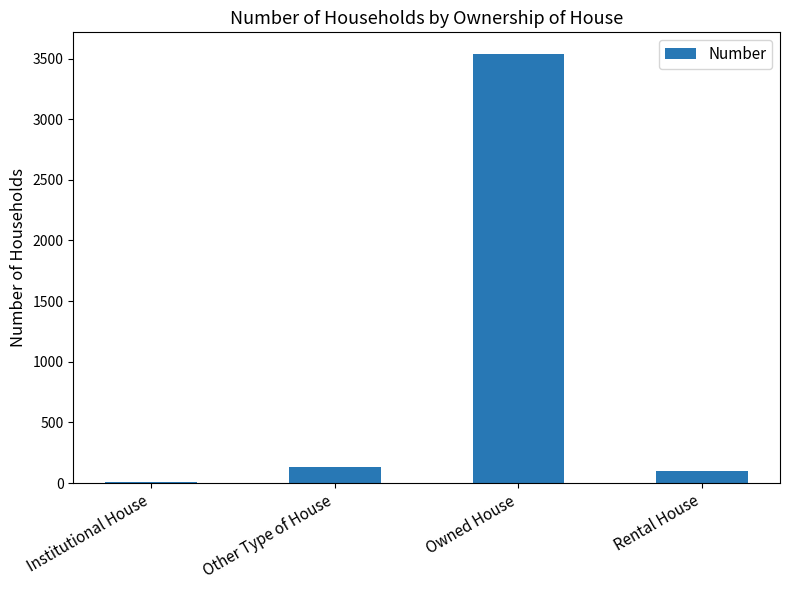

What is the maximum value shown in the chart?

3539